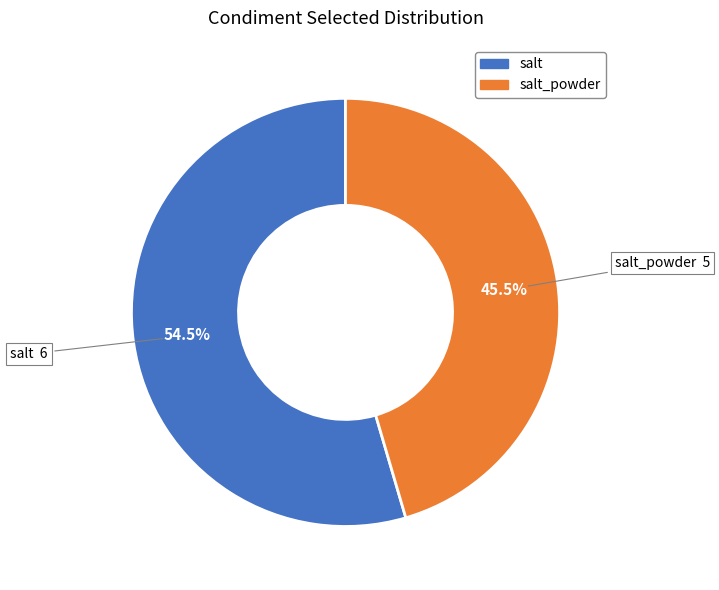

Does any single category account for the majority?

Yes